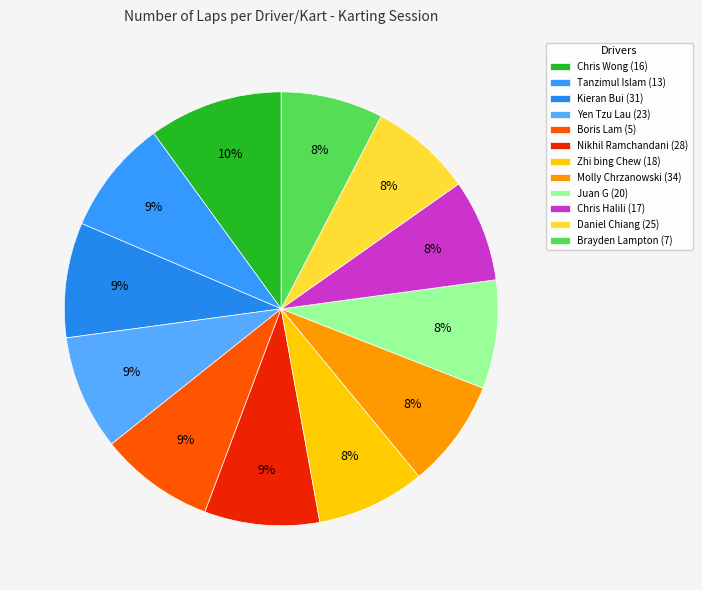

Does Chris Halili (17) represent more than half of the total?

No